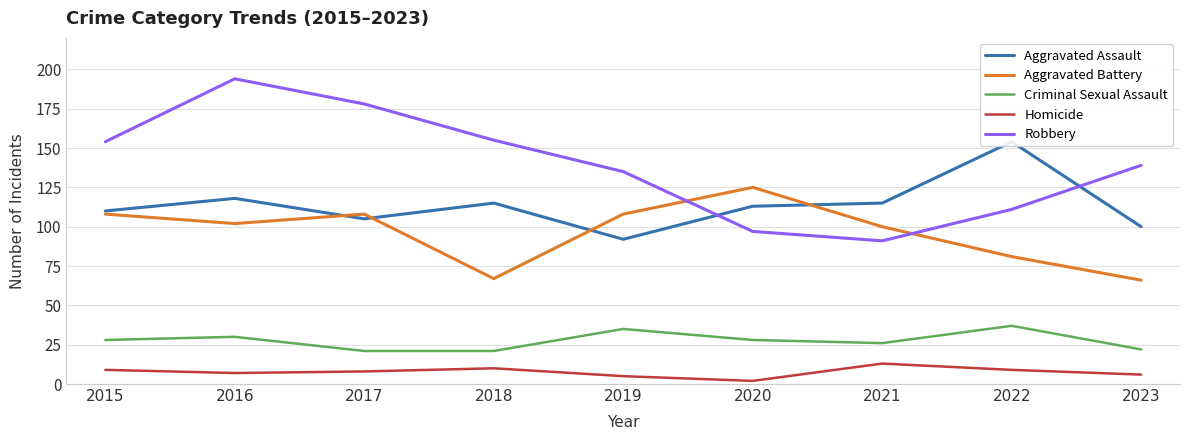

What is the total value across all series at 2022?

392